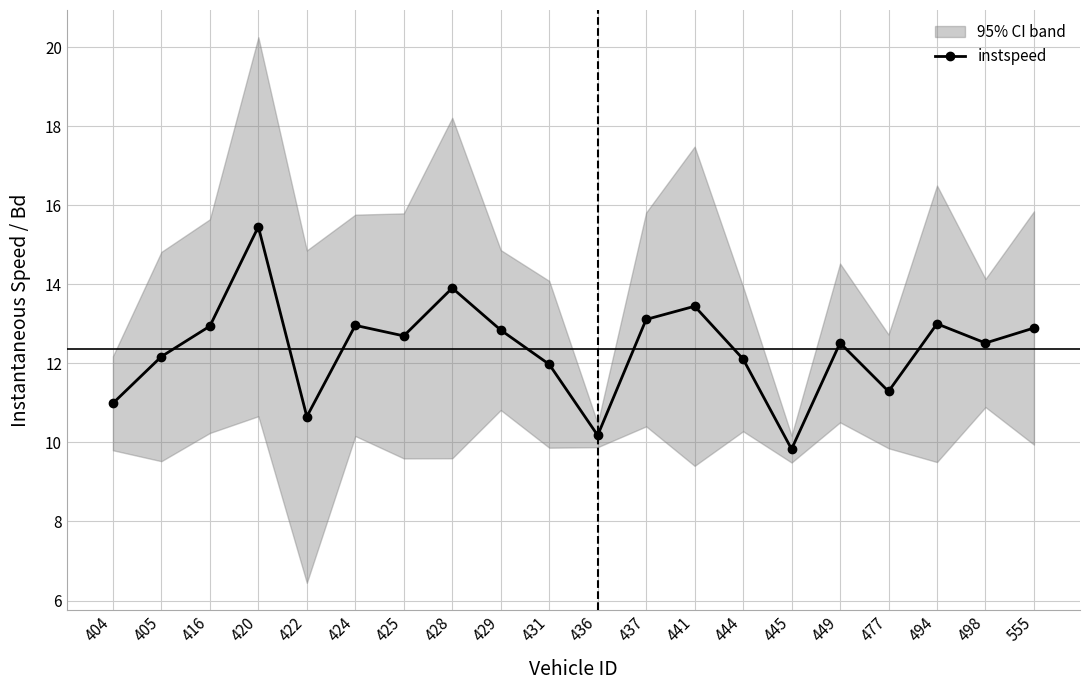

List the labels in order of Bd (scaled) value, smallest first.

436, 445, 404, 477, 498, 444, 449, 429, 431, 405, 416, 437, 424, 555, 425, 494, 441, 422, 428, 420